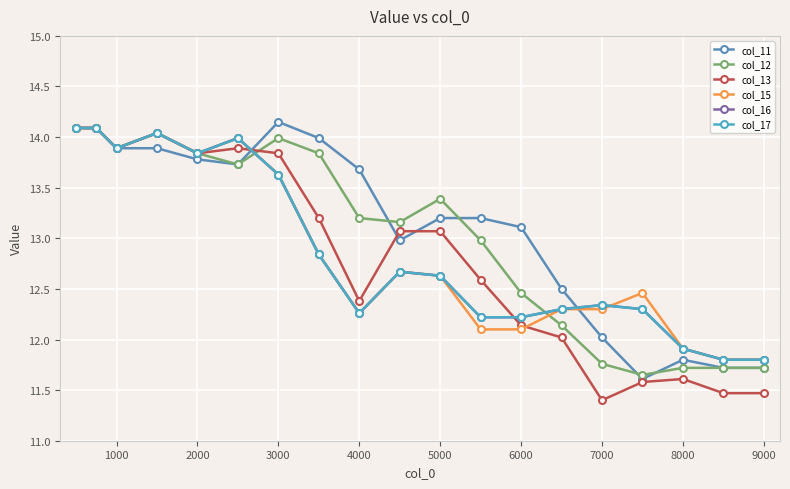

Is this an area chart (filled region under the line)?

No